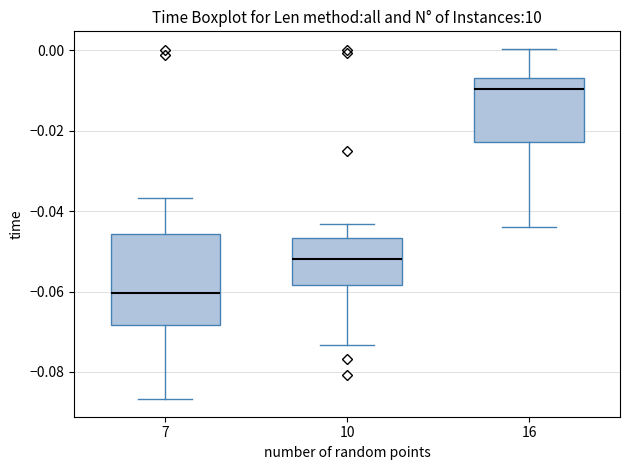

Where does the upper whisker of the box at x = 7 end on the y-axis? The values are not printed on the chart, so give them approximately, as read against the axis.

-0.036